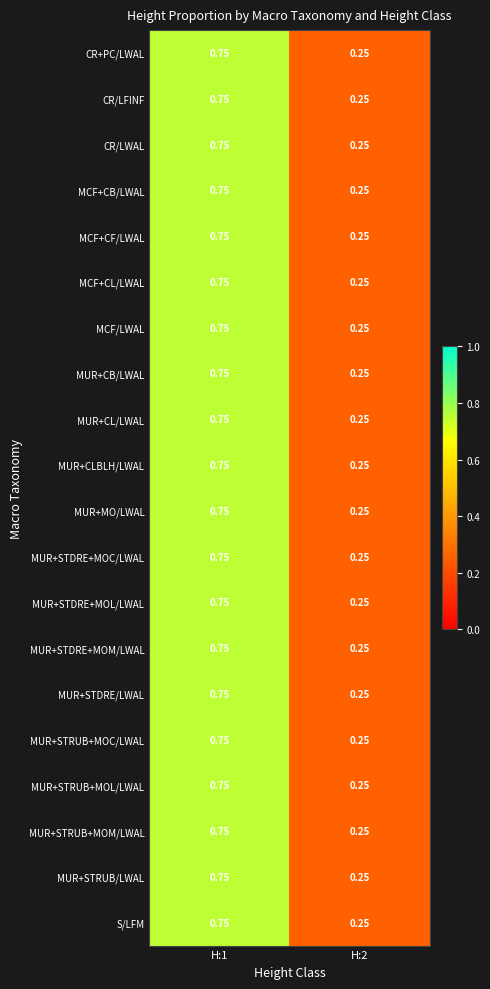

How many distinct data groups are displayed?

20